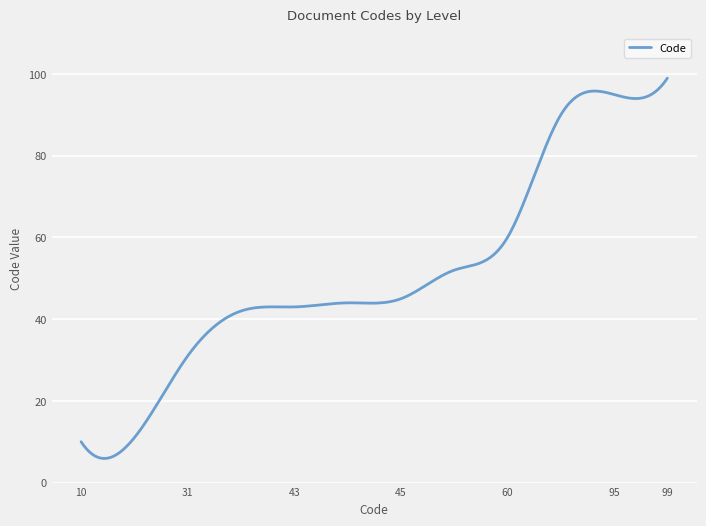

What is the minimum value shown in the chart?

5.9